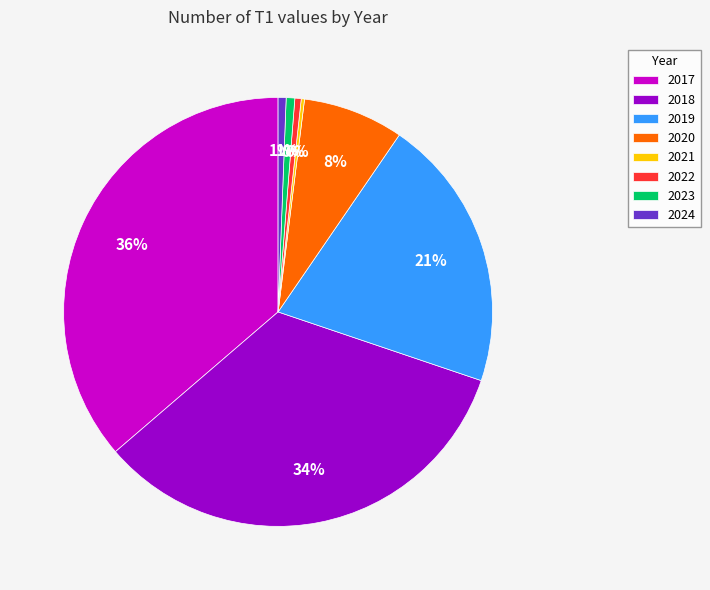

Is the sum of 2020 and 2018 greater than half?

No